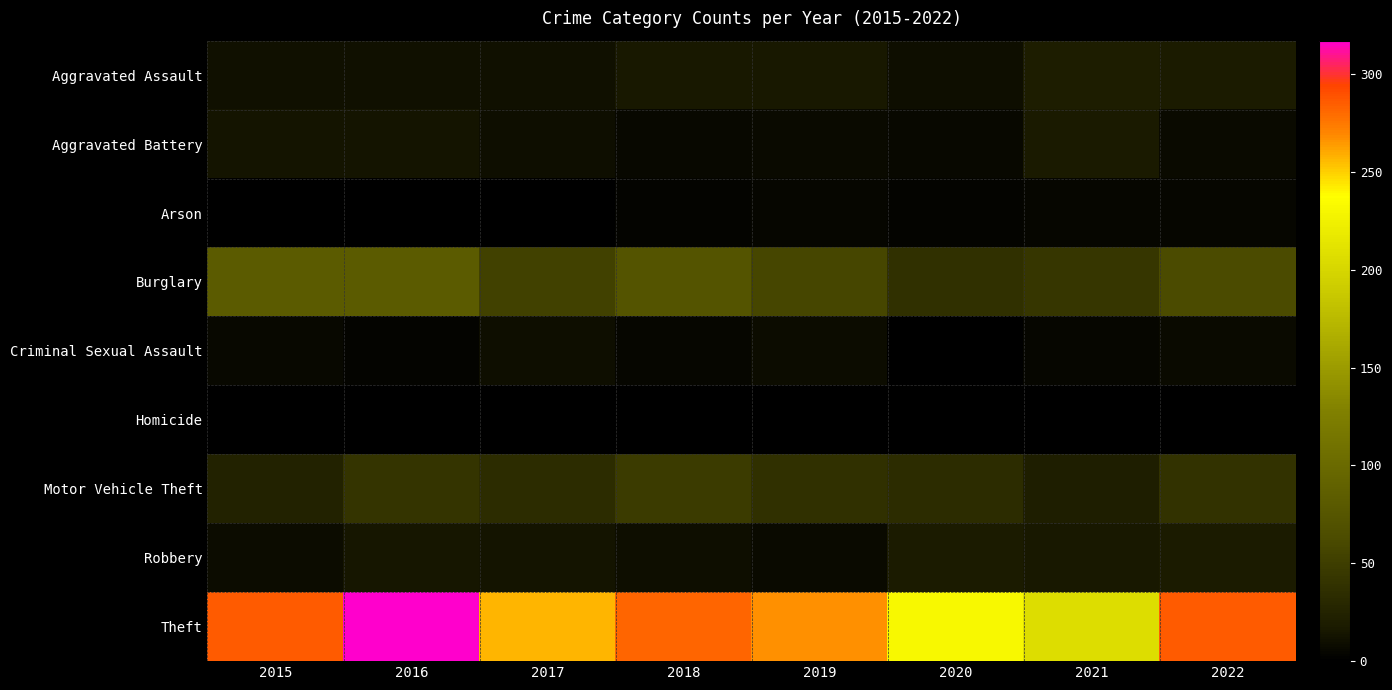

Which series has the largest range (max minus min)?

Theft